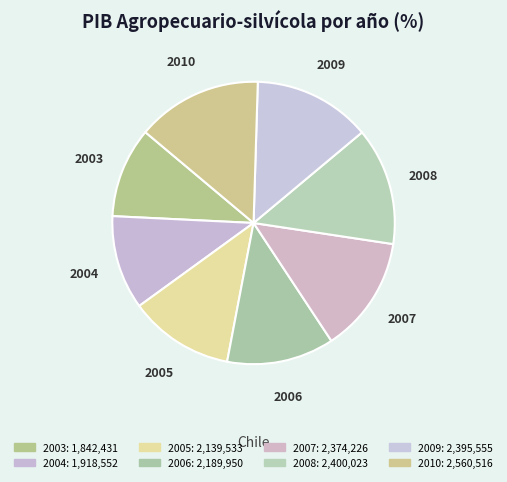

What percentage is the 2007 slice, to the nearest percent?

13%